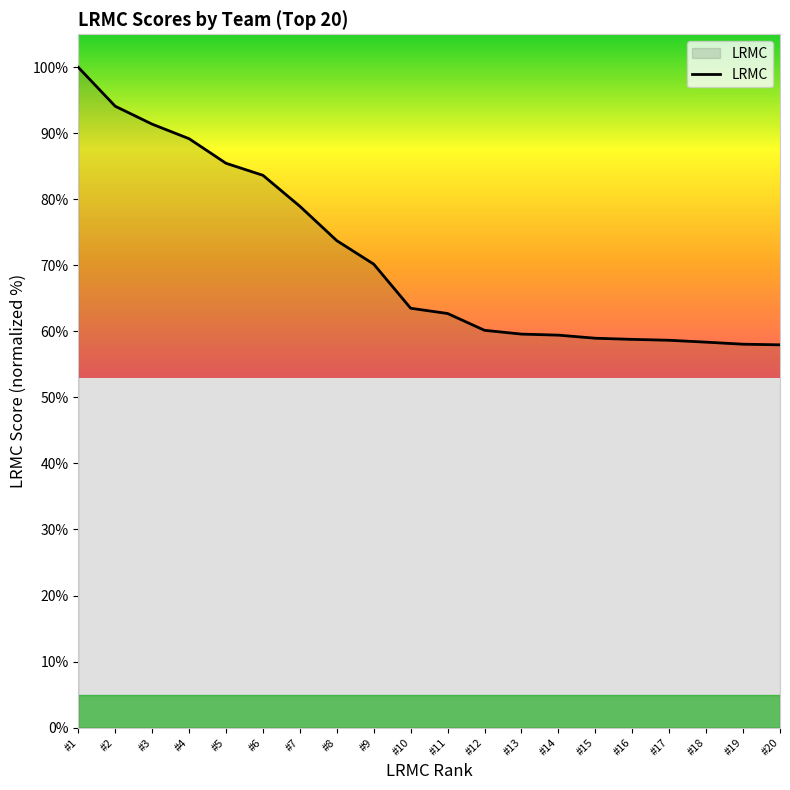

How many lines are shown in the chart?

1